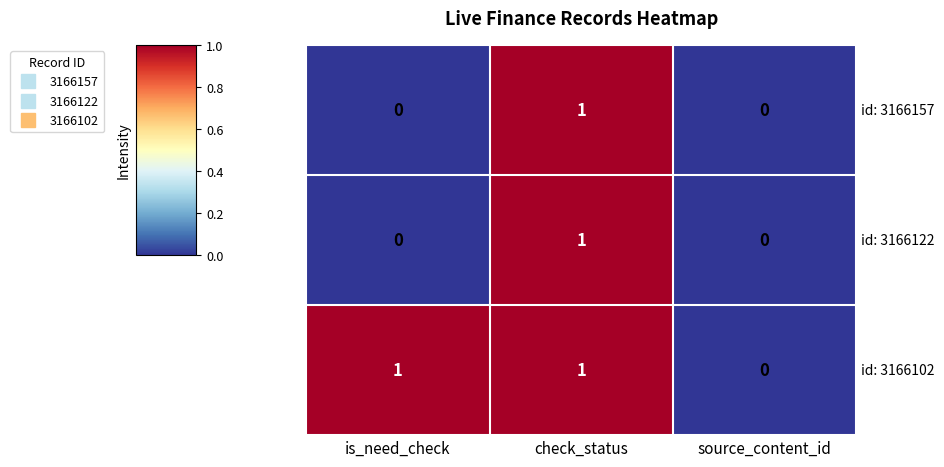

Reading left to right, what are all the values shown in this chart?

id: 3166157: is_need_check=0	check_status=1	source_content_id=0
id: 3166122: is_need_check=0	check_status=1	source_content_id=0
id: 3166102: is_need_check=1	check_status=1	source_content_id=0